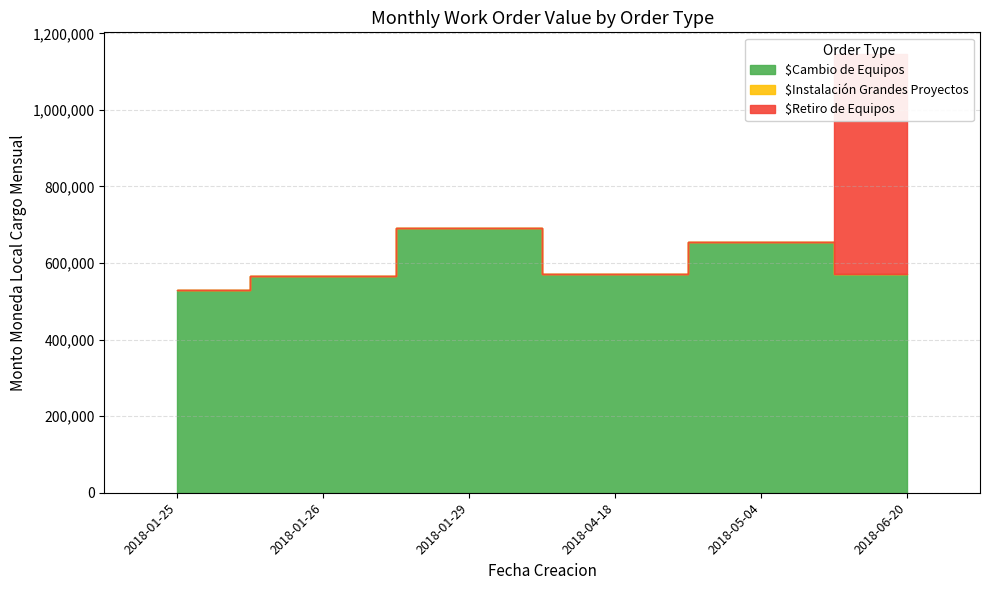

The value of $Instalación Grandes Proyectos at 2018-04-18 is 0.0. True or false?

True